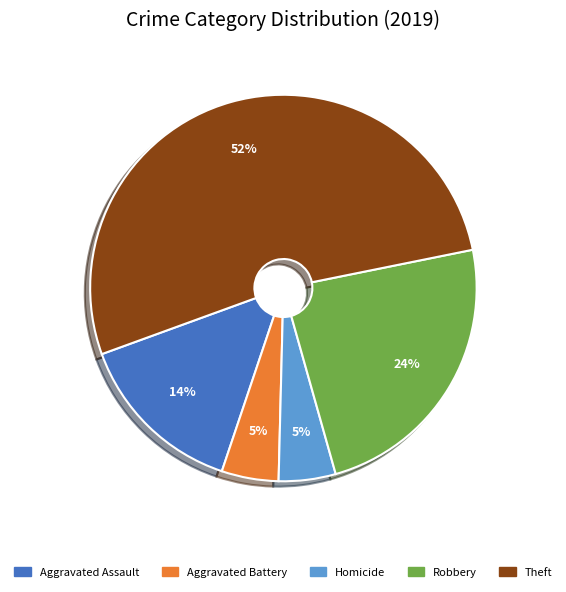

What is the majority slice?

Theft